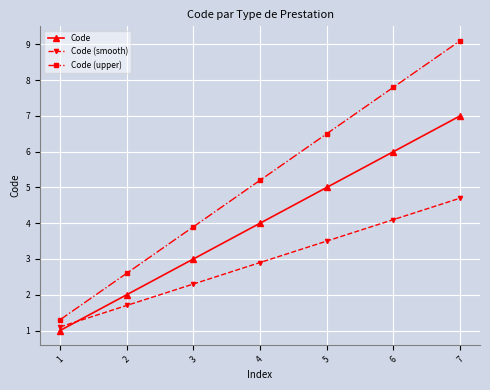

What is the average value of the Code (smooth) series?

2.9